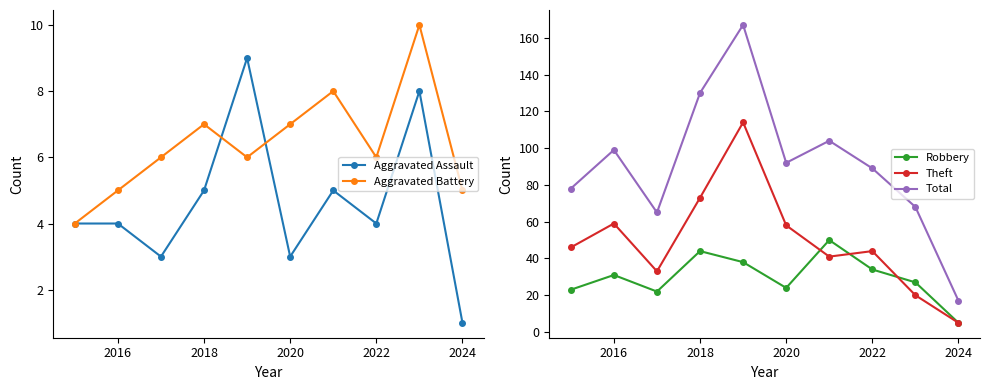

What is the maximum value for Aggravated Battery?

10